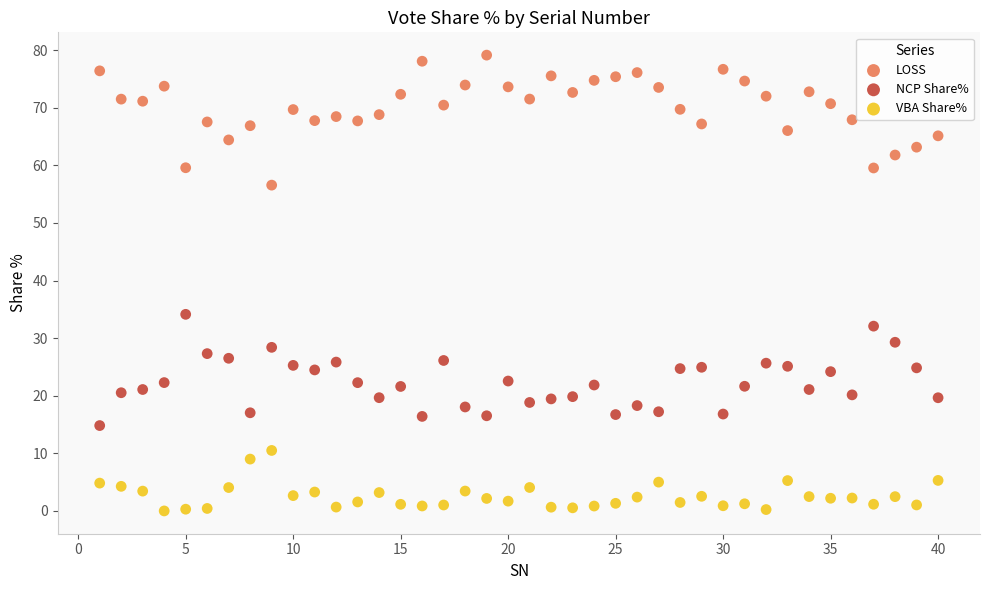

Which series reaches the minimum Y coordinate?

VBA Share%